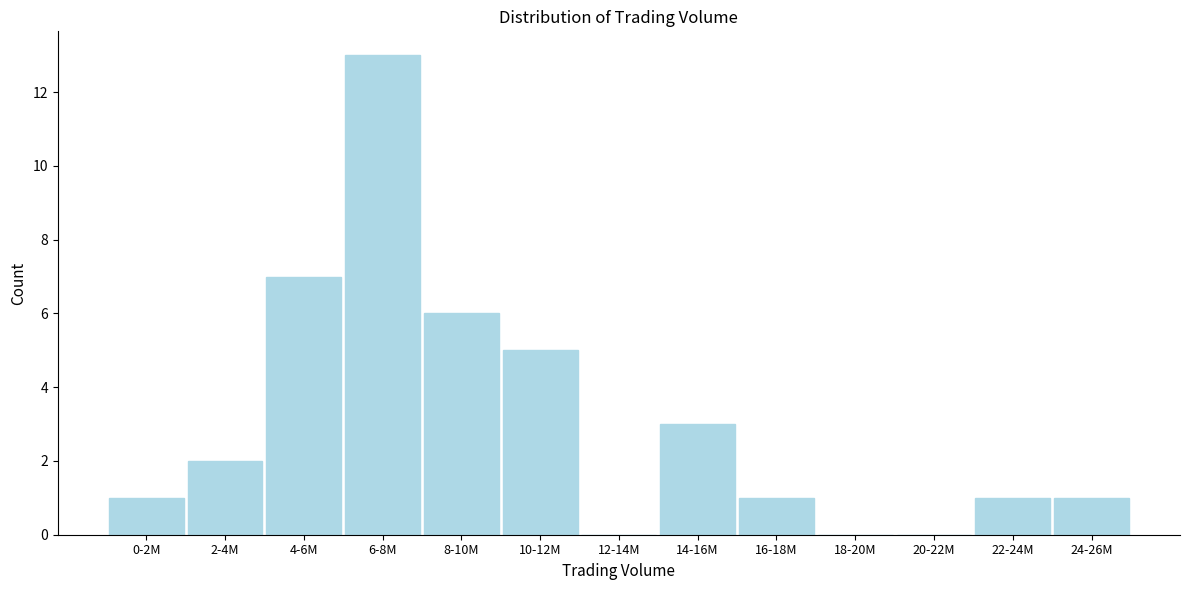

Reading left to right, list all the values displayed in this chart.

0-2M=1	2-4M=2	4-6M=7	6-8M=13	8-10M=6	10-12M=5	12-14M=0	14-16M=3	16-18M=1	18-20M=0	20-22M=0	22-24M=1	24-26M=1